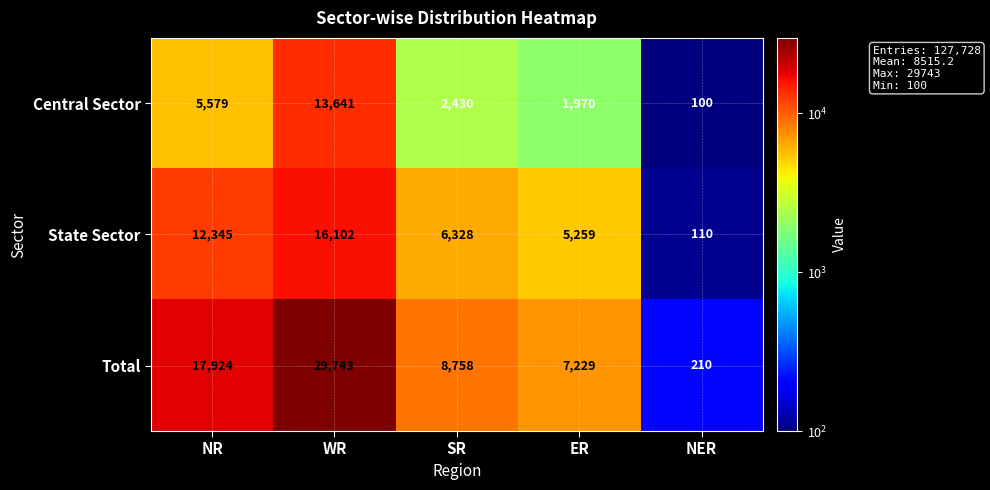

What is the total value across all series at NER?

420